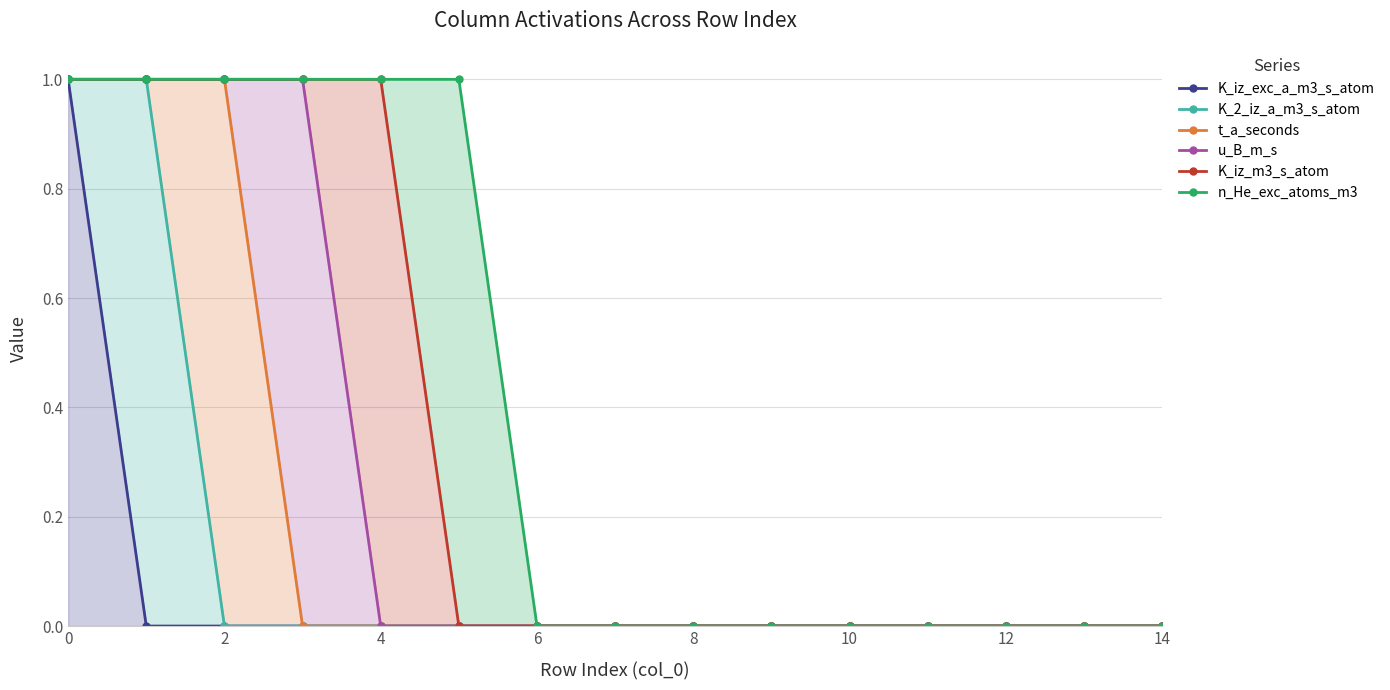

What is the difference between the highest and lowest values at 8?

1